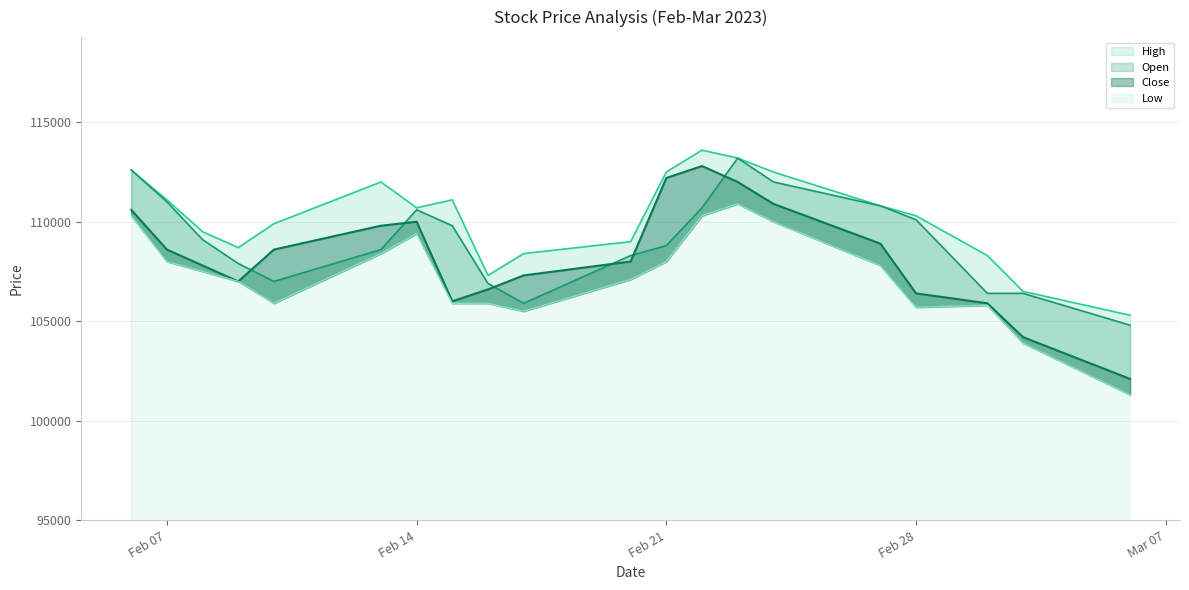

What position from the left is Feb 07?

2